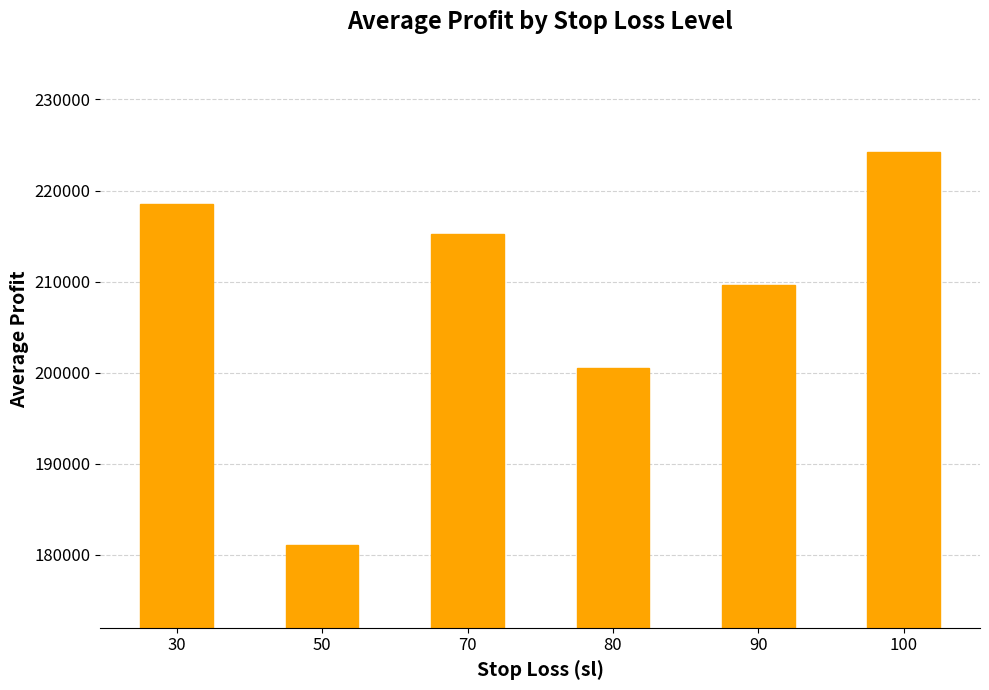

Is it true that the value at 70 is 85102.2?

False